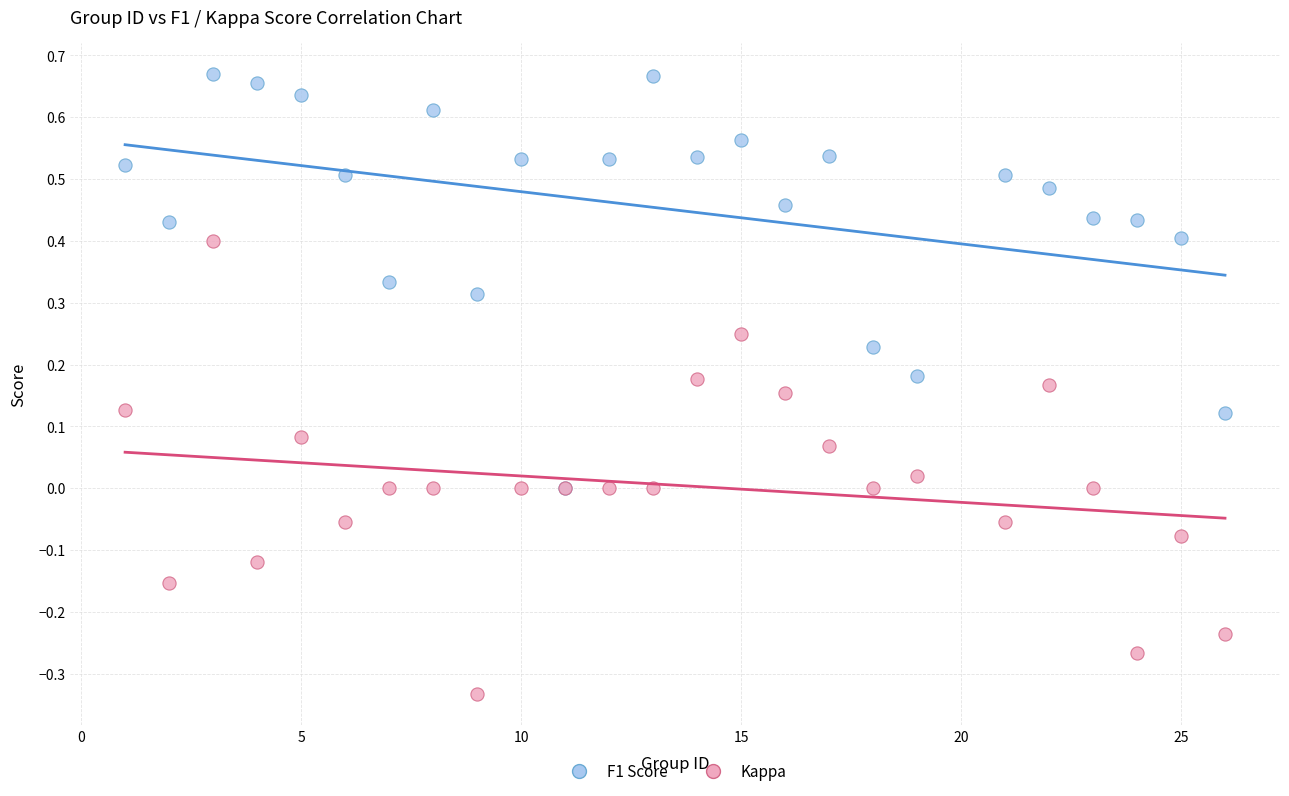

Which series has the widest spread of Y values?

Kappa